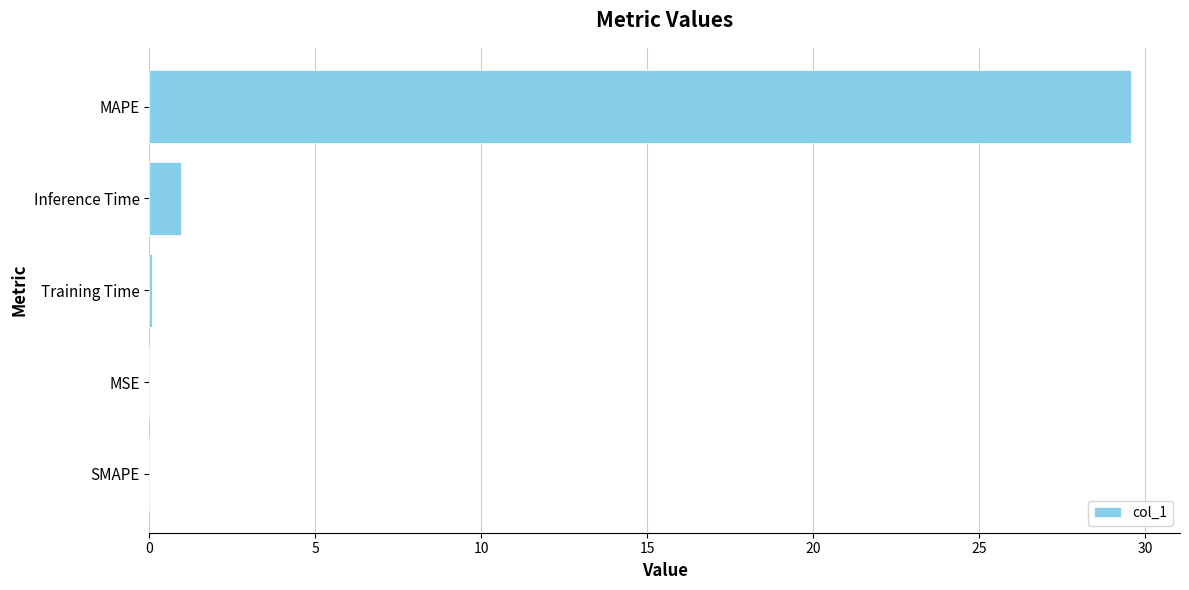

The chart shows a value of -16.2 at SMAPE. True or false?

False